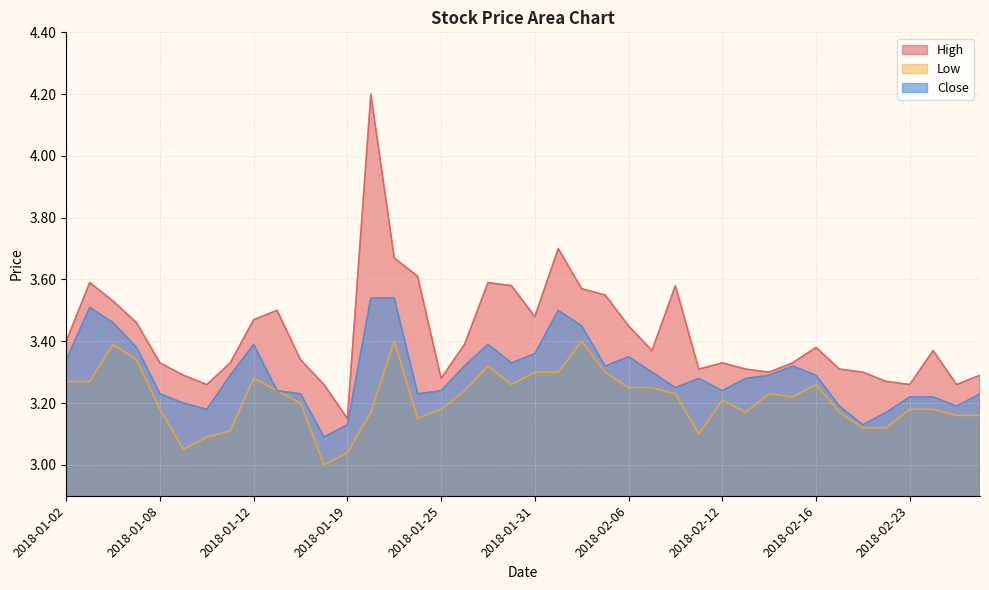

How many lines are shown in the chart?

3